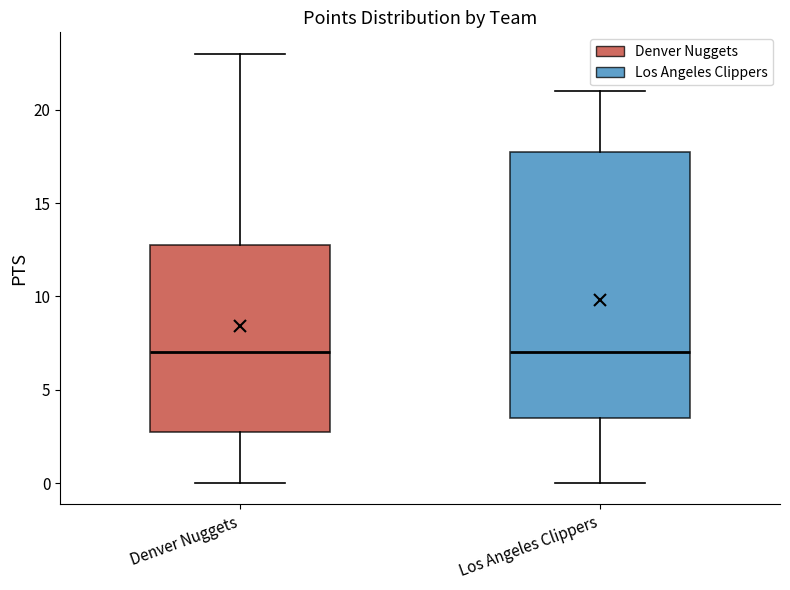

Reading left to right, read every box against the y-axis: the position of its median line, the range the box covers, and the ends of its whiskers. The values are not printed on the chart, so give them approximately, as read against the axis.

Denver Nuggets: median 7.0, box 3.0 to 13.0, whiskers 0.0 to 23.0
Los Angeles Clippers: median 7.0, box 3.5 to 18.0, whiskers 0.0 to 21.0